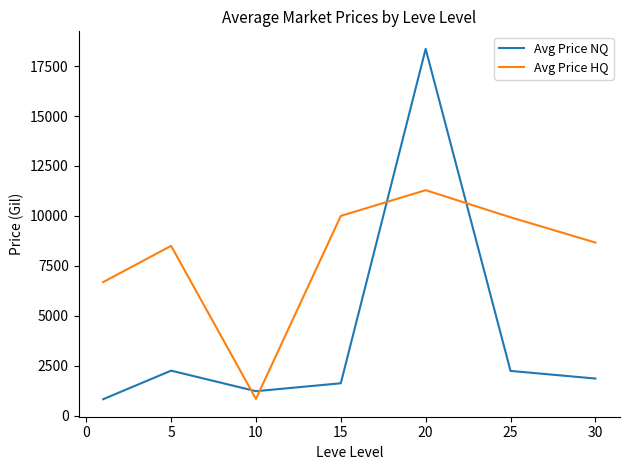

What is the maximum value shown in the chart?

18367.0